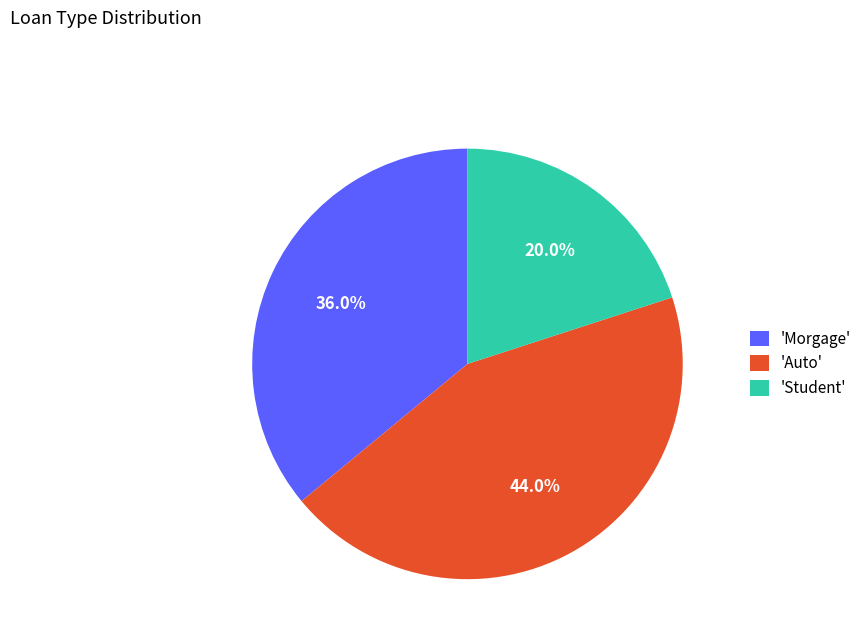

Rank the categories by value from highest to lowest.

'Auto', 'Morgage', 'Student'